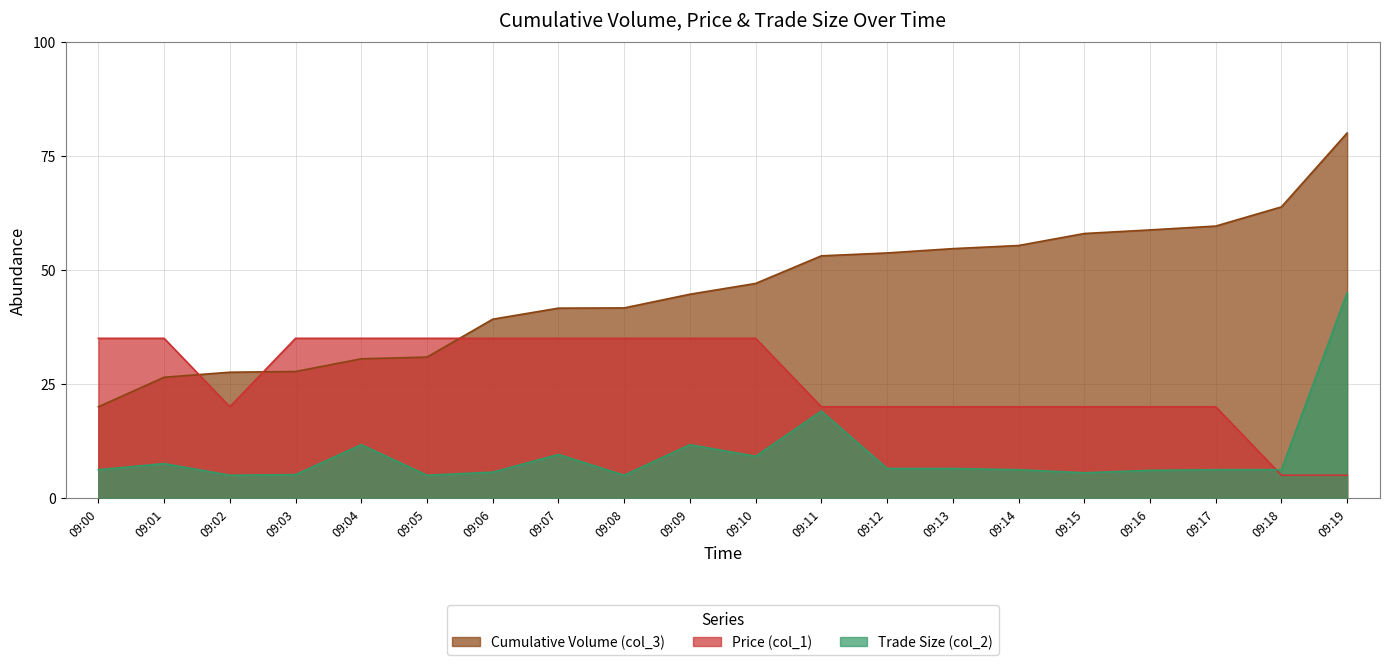

The value of Trade Size (col_2) at 09:09 is 18.3. True or false?

False